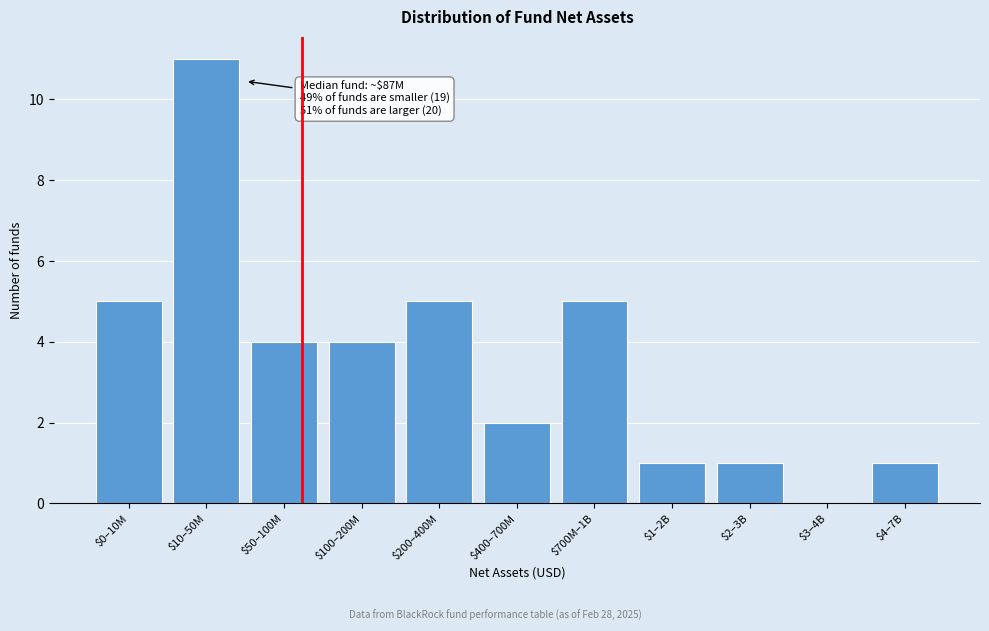

Which category has the highest value across all series?

$10–50M